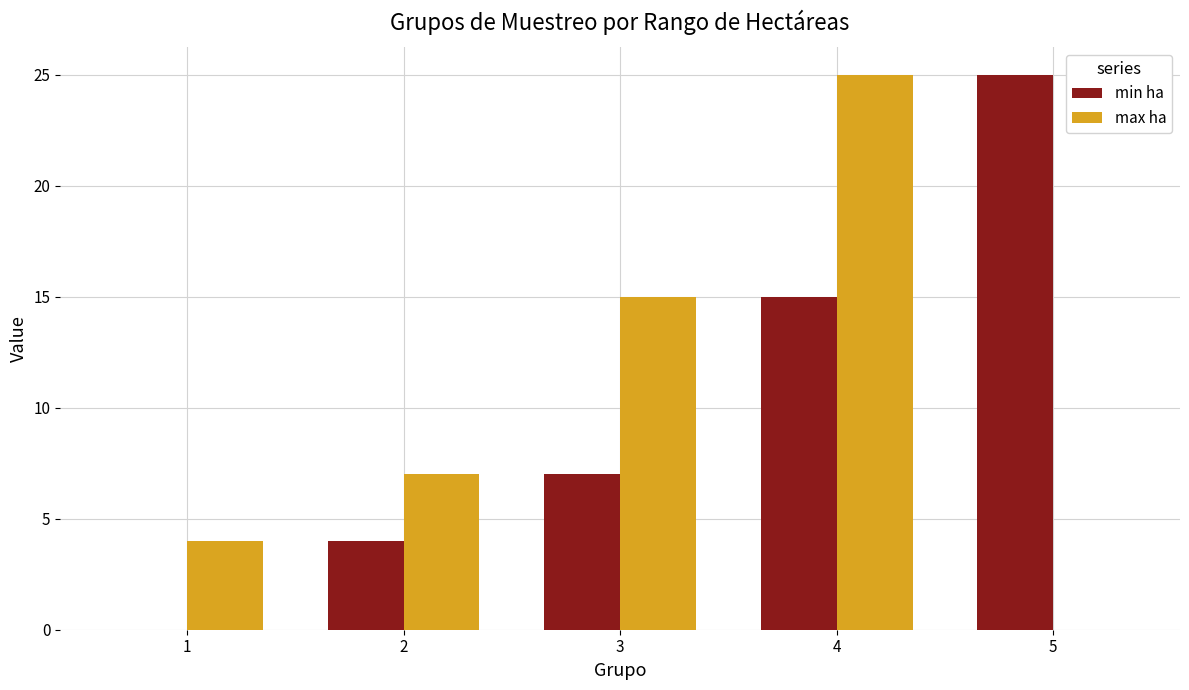

Is the value of max ha at 1 greater than the value of min ha at 5?

No